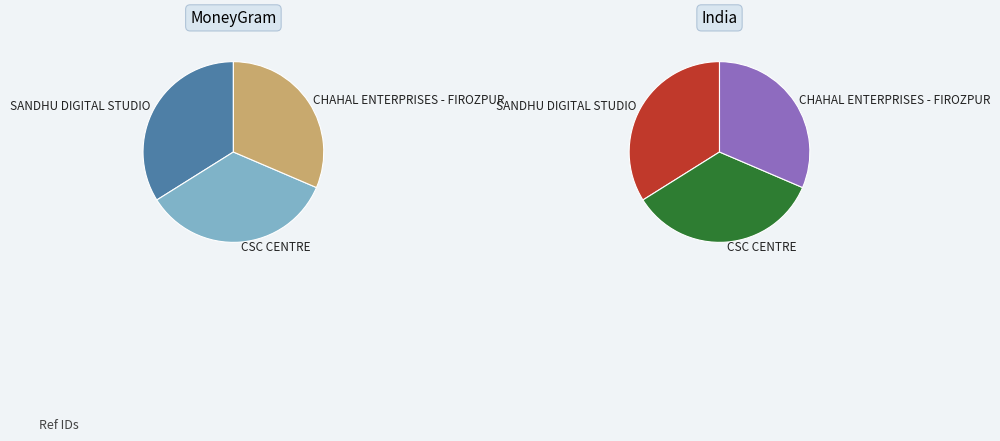

True or false: SANDHU DIGITAL STUDIO accounts for 24% of the total.

False